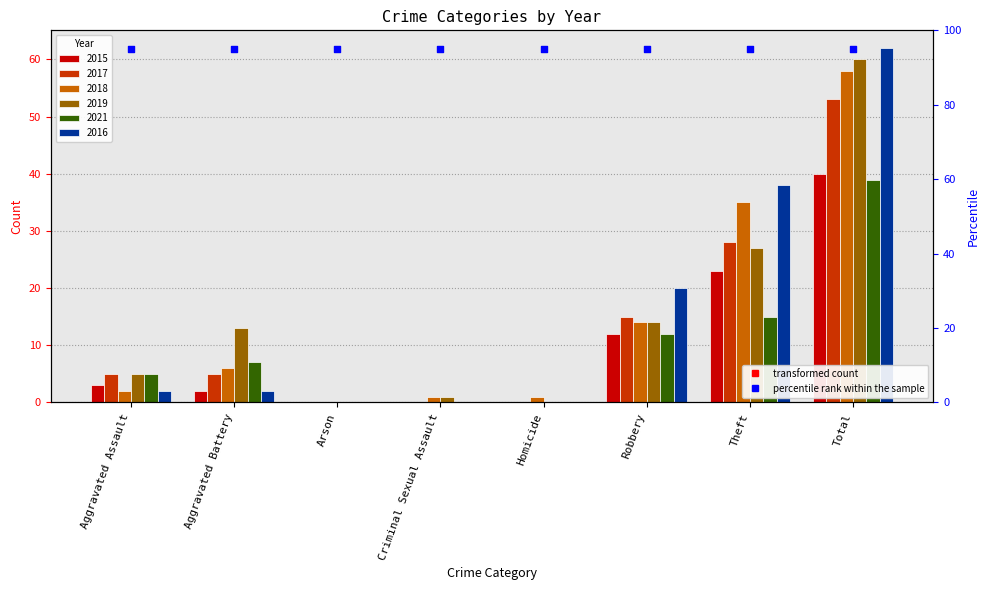

Which series has the largest total across all categories?

2016